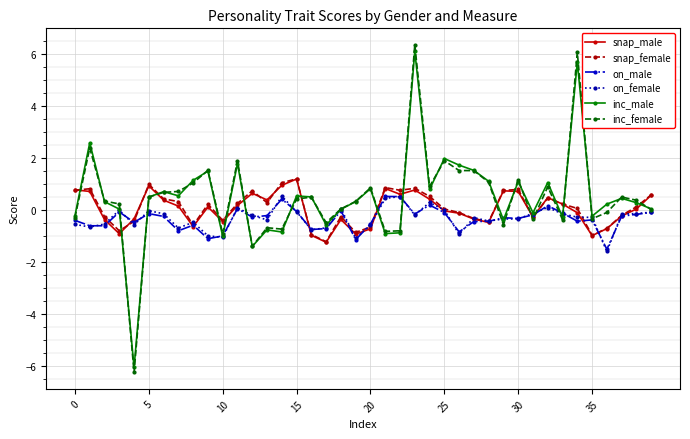

Which series has the widest spread of values?

inc_female